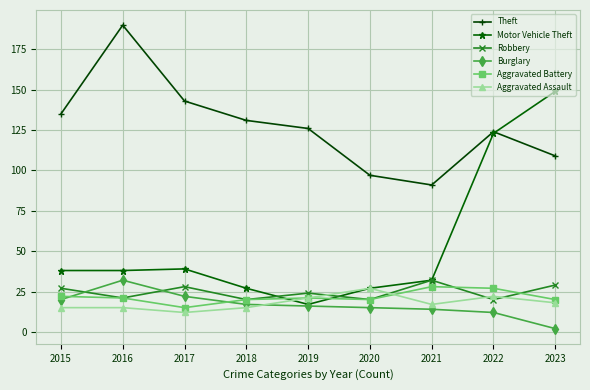

What is the difference between the highest and lowest values at 2019?

110